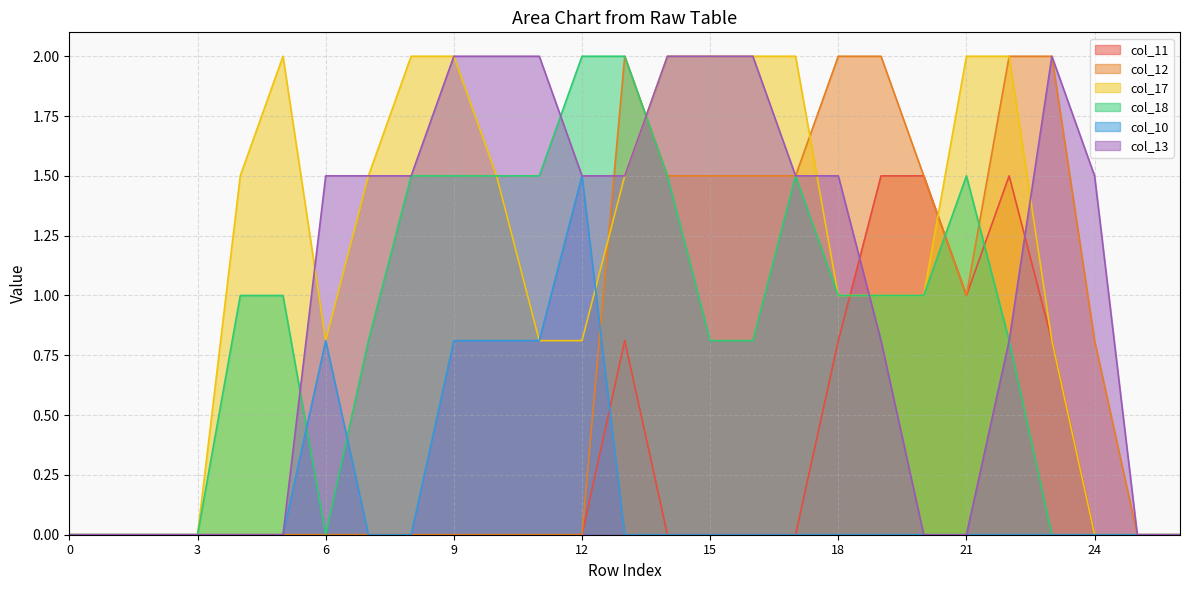

How many interior local valleys does the col_18 series have?

1